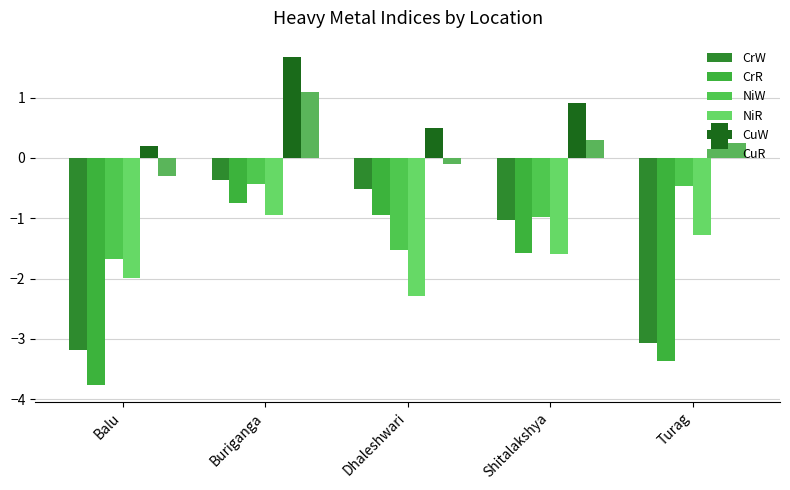

At which label does NiR first exceed -1?

Buriganga